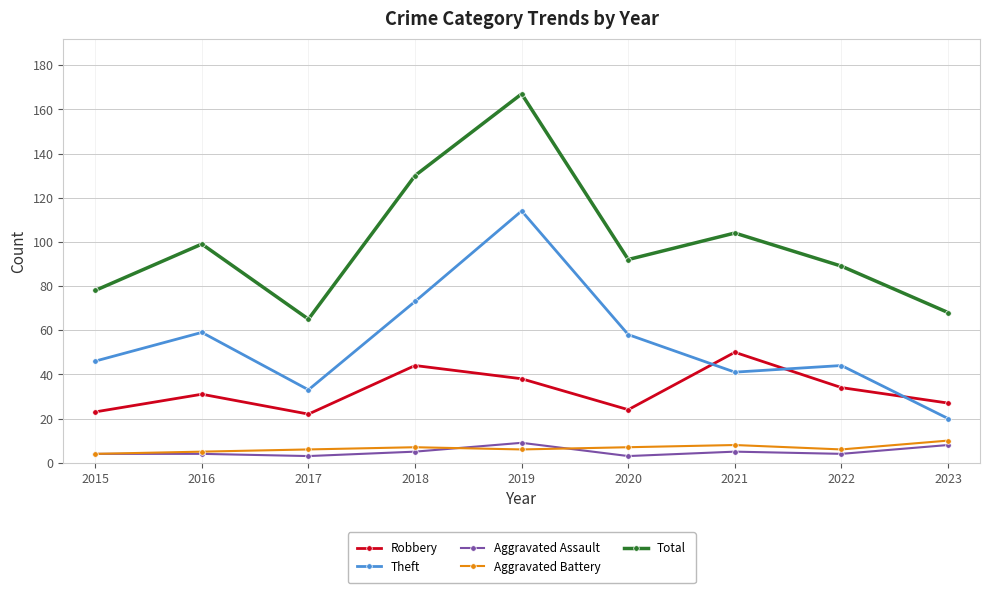

Is it true that Robbery equals 31 at 2016?

True